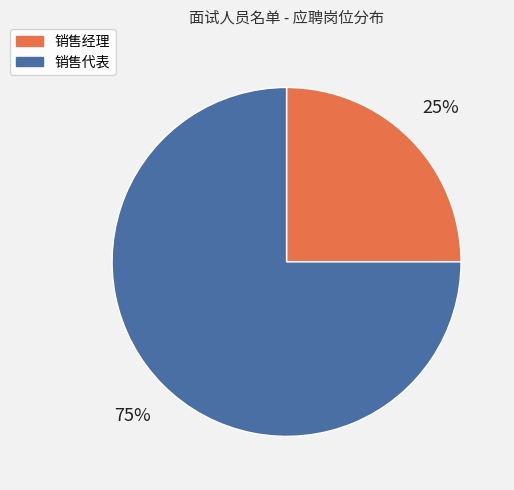

Approximately how many times larger is the value at 销售经理 compared to 销售代表?

0.3